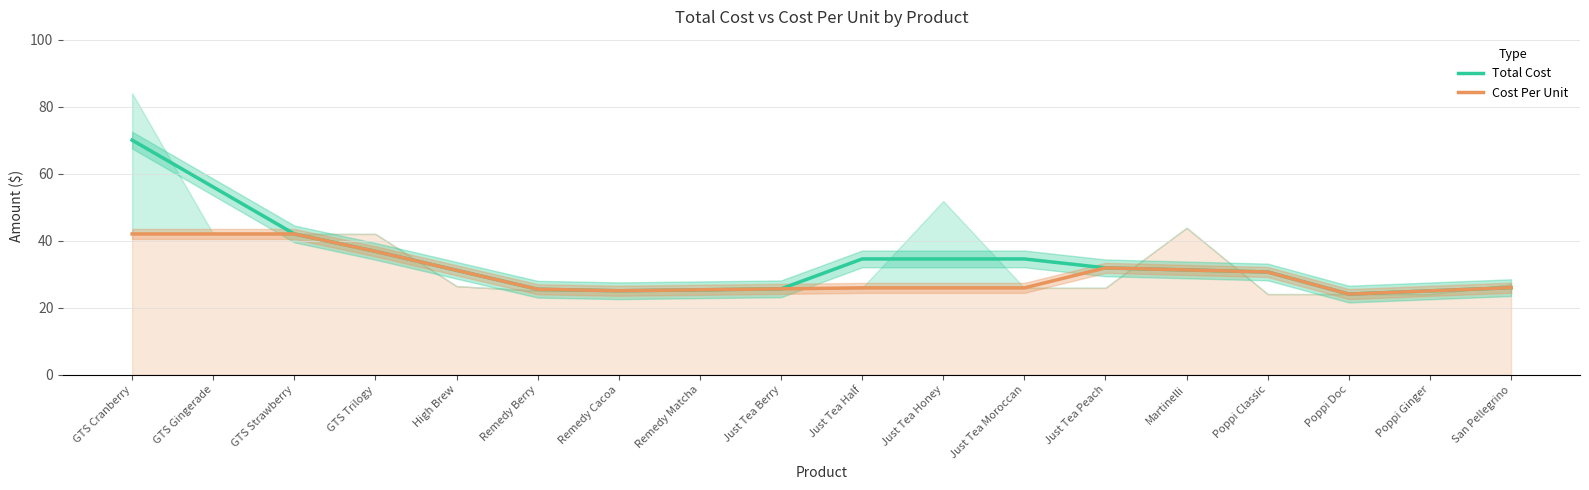

What is the difference between the maximum and minimum values in the Total Cost series?

46.0